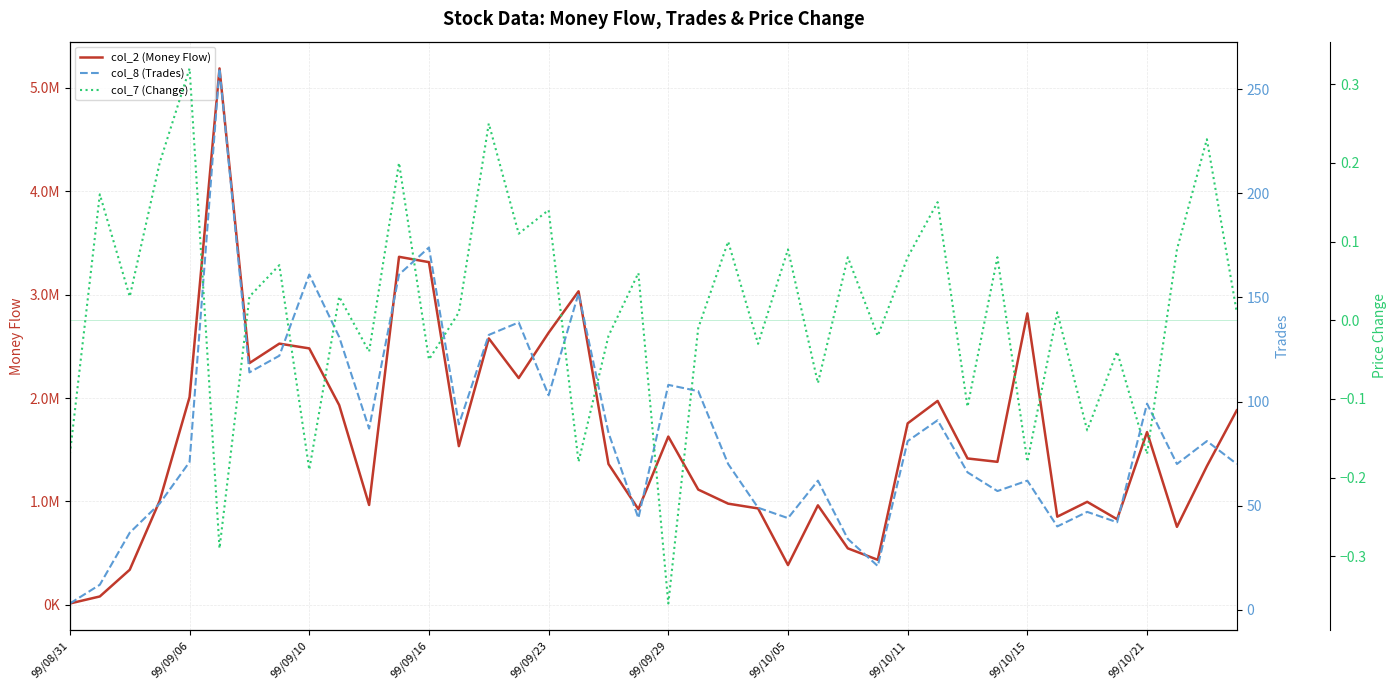

List the series in order of their peak value, highest first.

col_2 (Money Flow), col_8 (Trades), col_7 (Change)